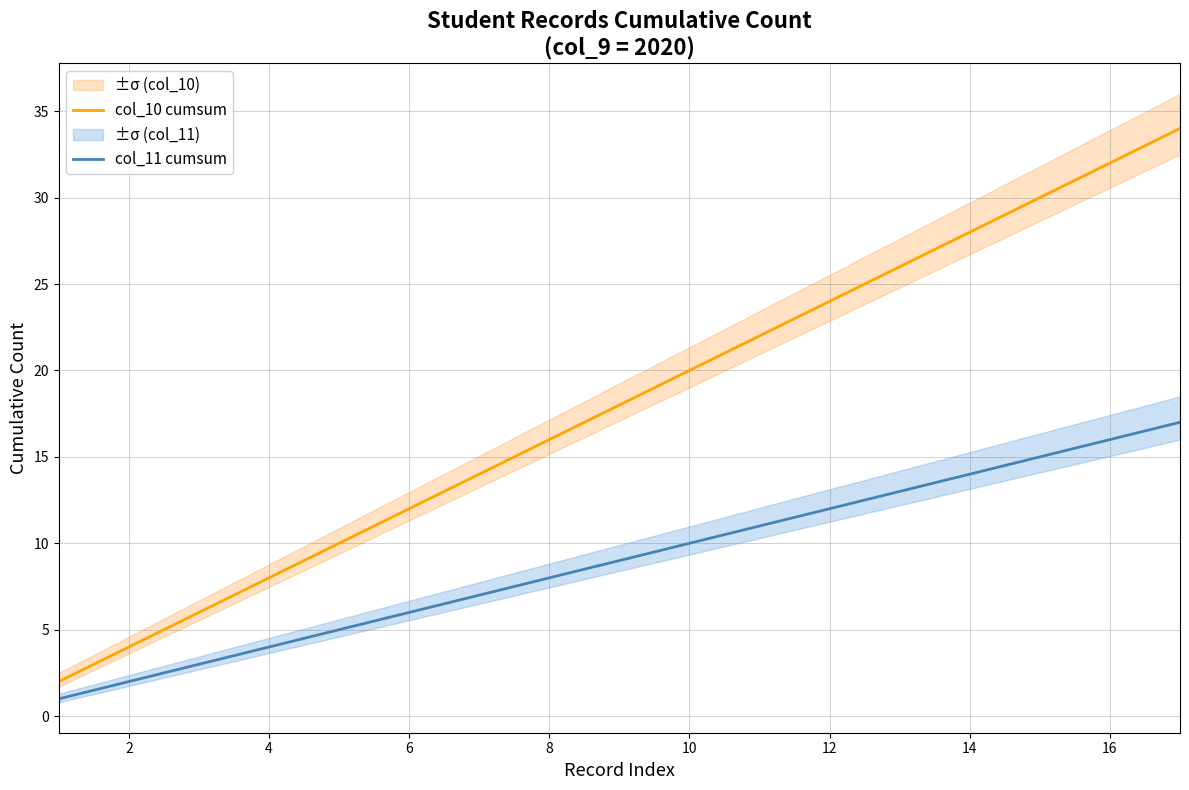

The col_10 cumsum series shows 16 at 8. True or false?

True